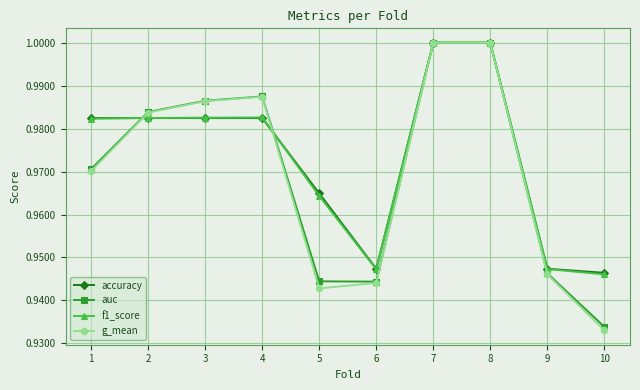

What is the sum of all g_mean values?

9.7